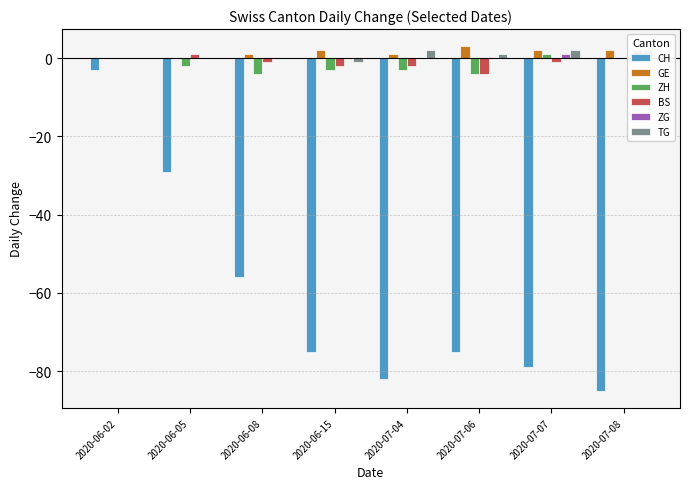

What position from the right is 2020-07-04?

4